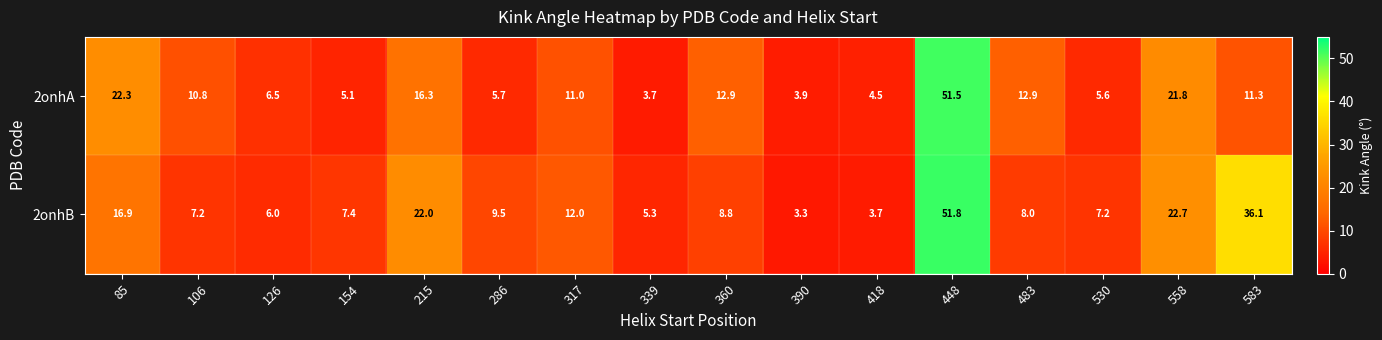

The 2onhA series shows 10.2 at 85. True or false?

False